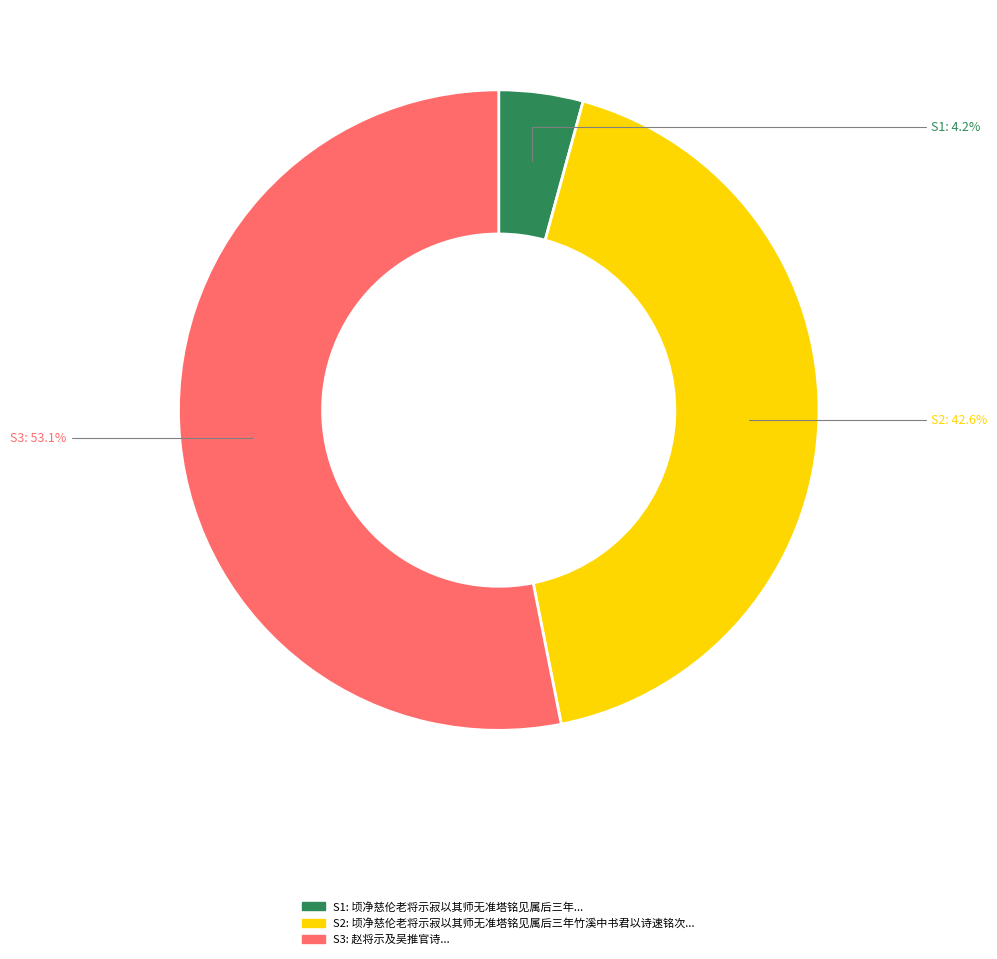

Is there a majority slice in this chart?

Yes